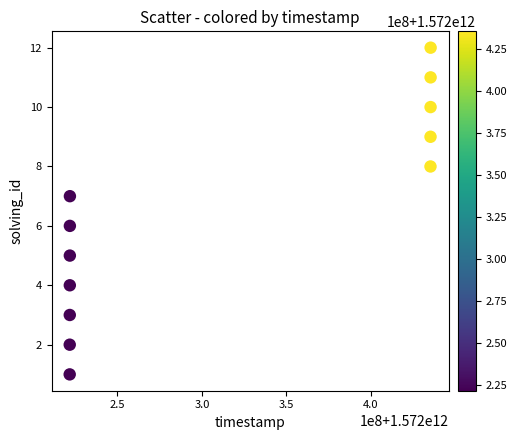

What is the range of X values (max minus min)?

213434800